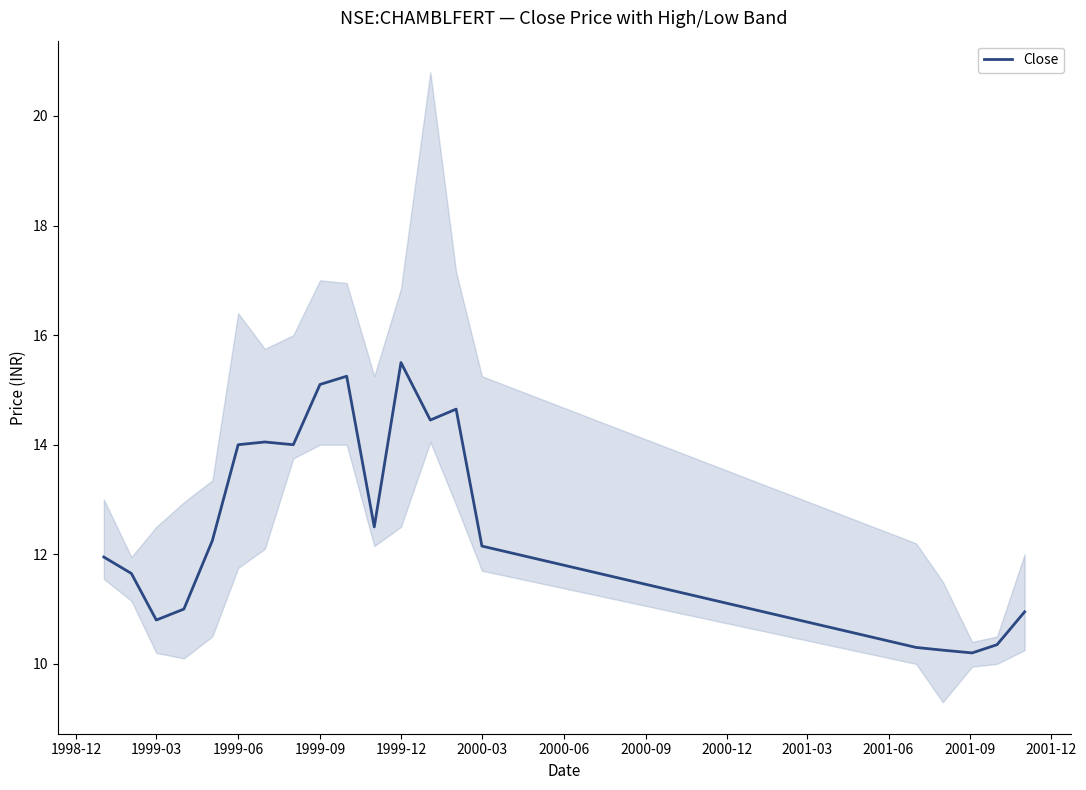

Is it true that Close equals 14.0 at 1999-06?

True